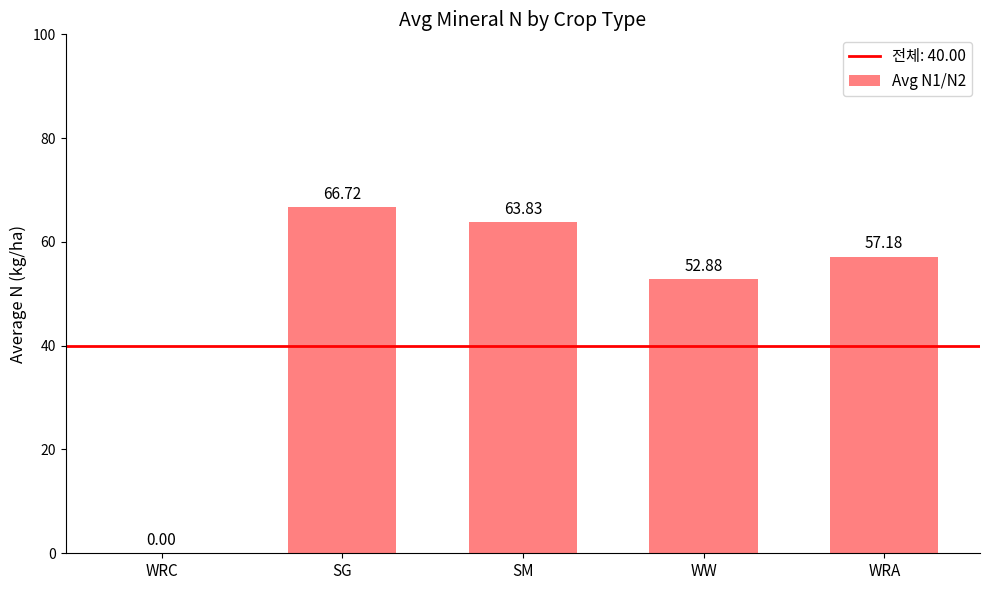

True or false: the data shows 52.9 at WW.

True